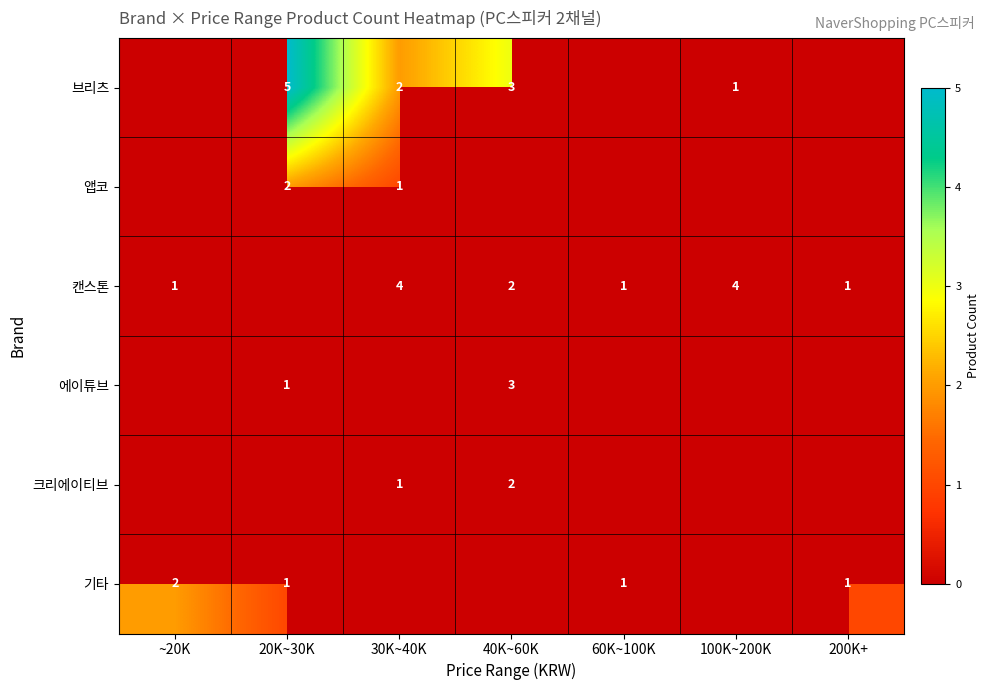

True or false: 캔스톤 has a value of 4 at 100K~200K.

True